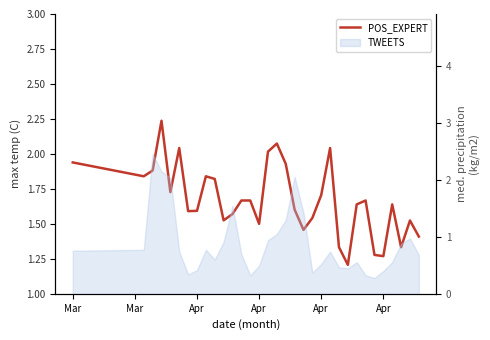

What is the value of the 18th point from the left?

1.9